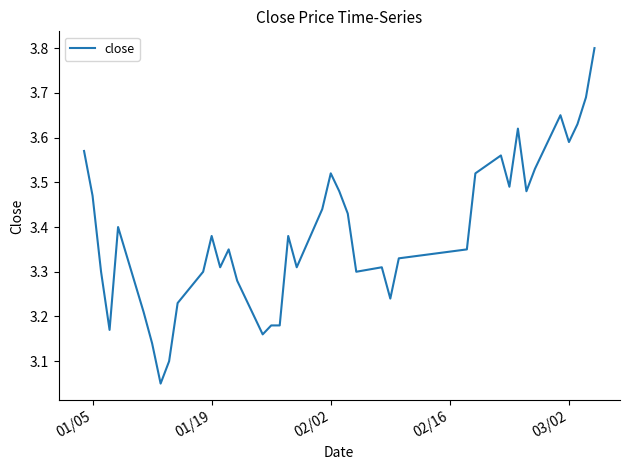

What is the maximum value shown in the chart?

3.8